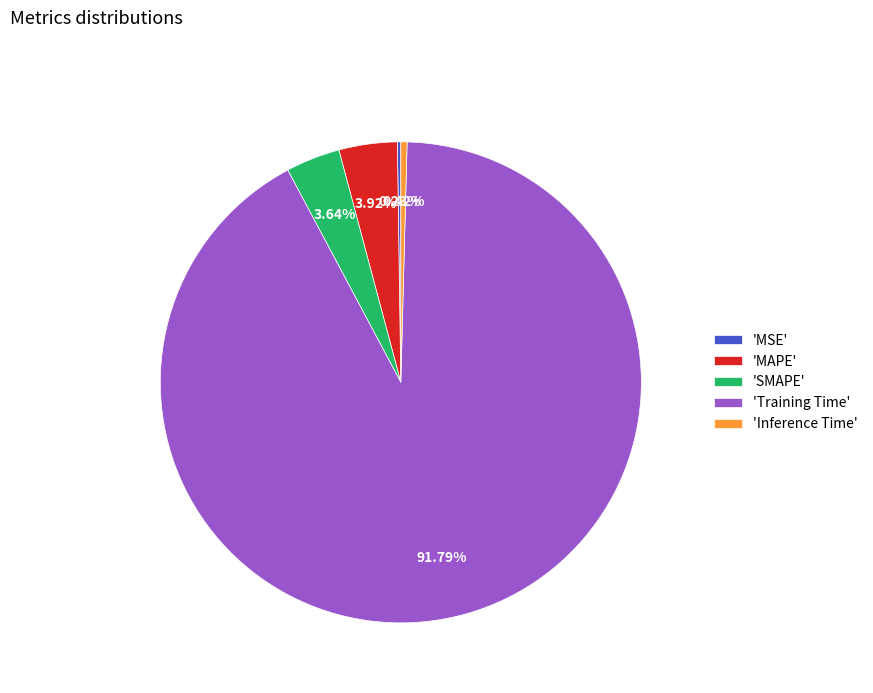

Which category has the biggest portion of the pie?

'Training Time'